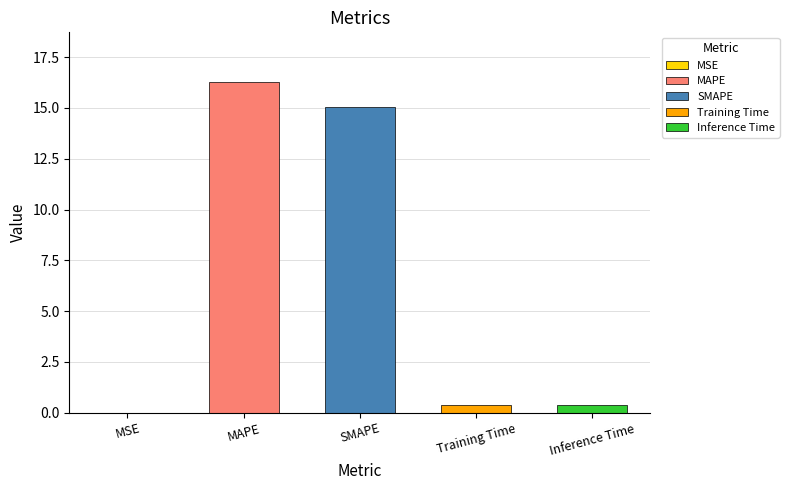

Rank the categories by value from lowest to highest.

MSE, Training Time, Inference Time, SMAPE, MAPE